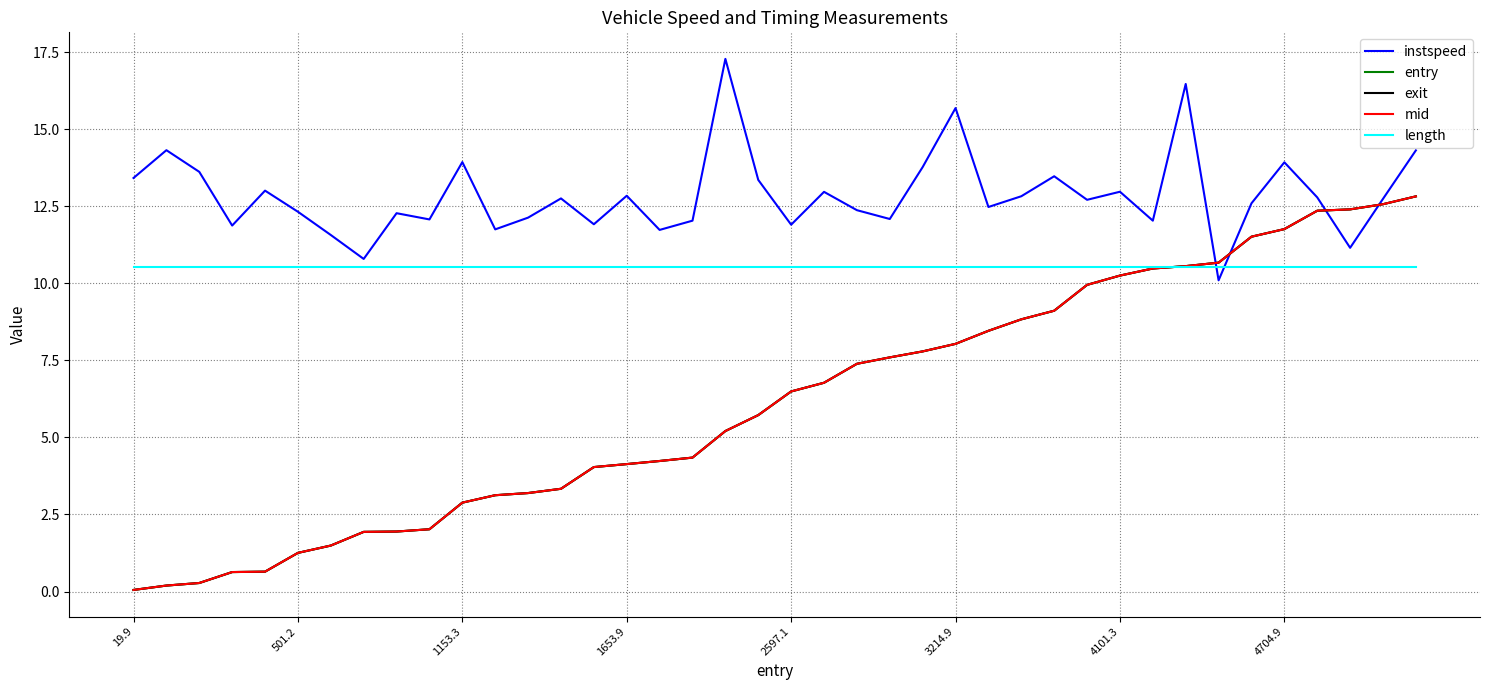

What is the greatest value displayed?

17.3